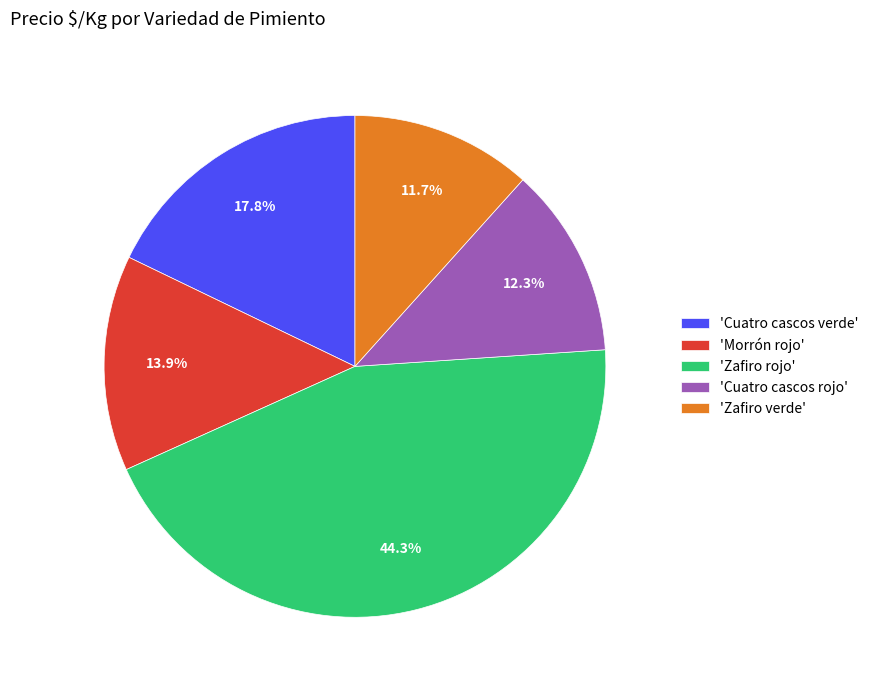

Between 'Cuatro cascos rojo' and 'Morrón rojo', which is larger?

'Morrón rojo'